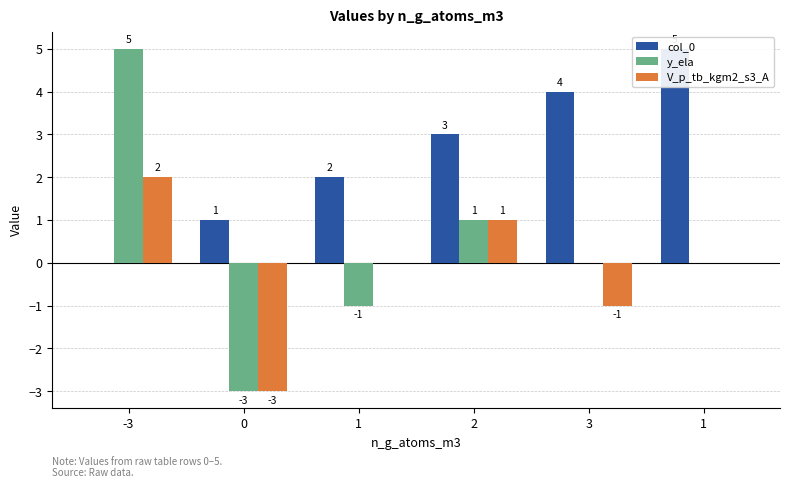

Rank the series by their maximum value, from highest to lowest.

col_0, y_ela, V_p_tb_kgm2_s3_A